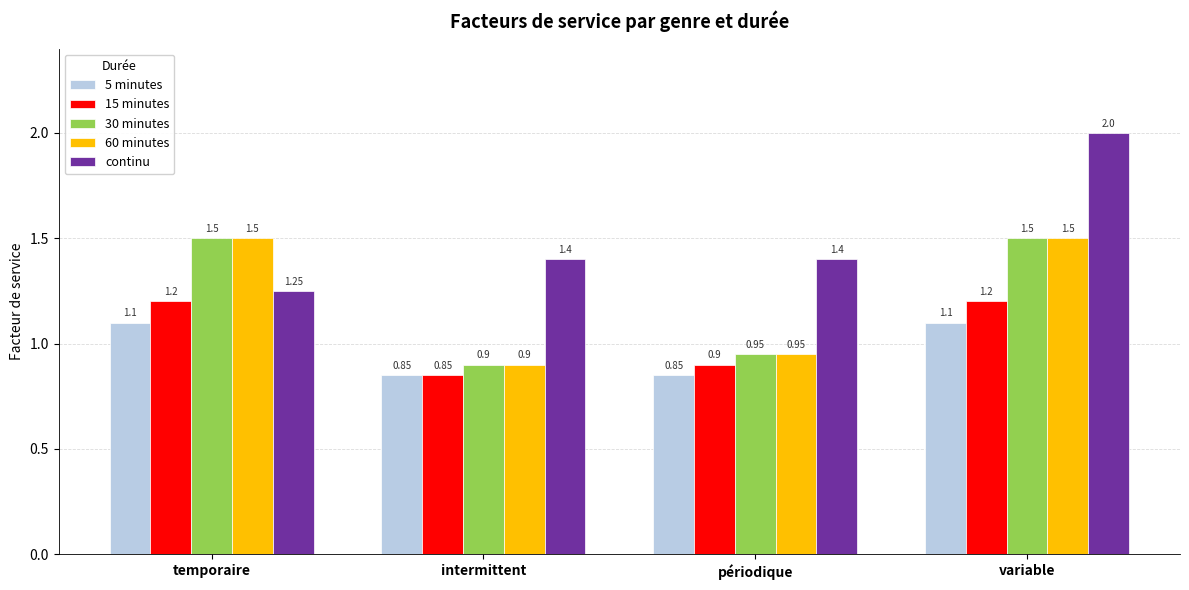

Which label corresponds to the largest value in the chart?

variable